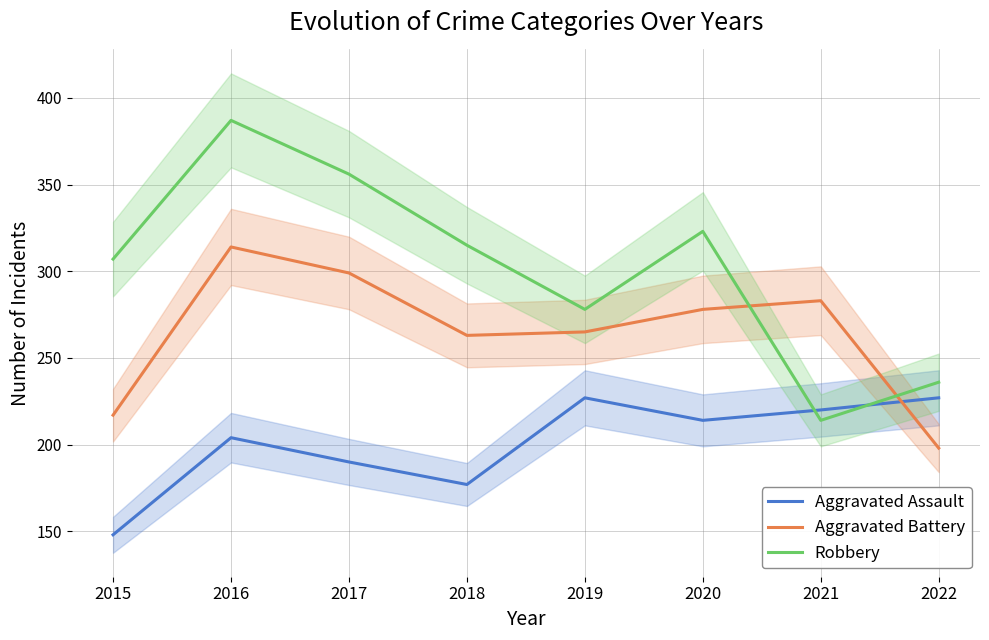

How many lines are shown in the chart?

3